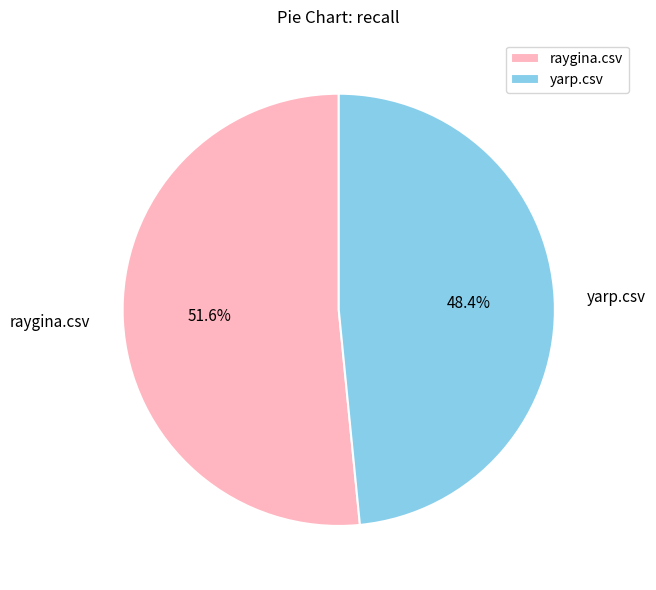

How many segments does this pie chart have?

2